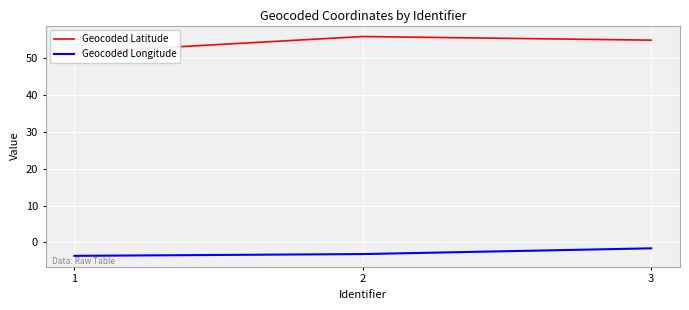

At which category does the chart reach its peak across all series?

2